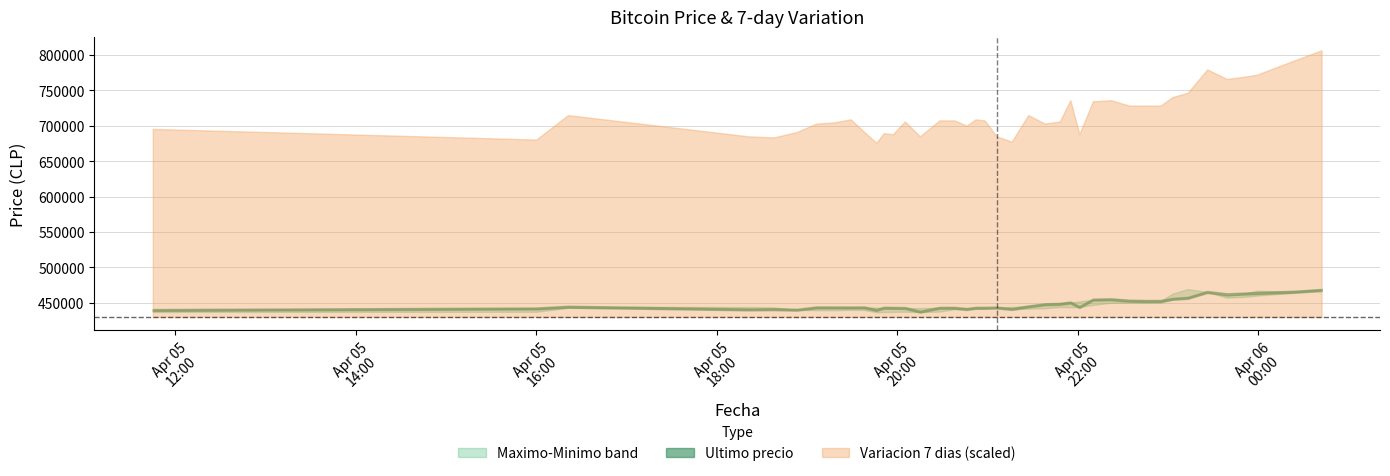

Read the Maximo value at 2021-04-05 22:55.

452599.0